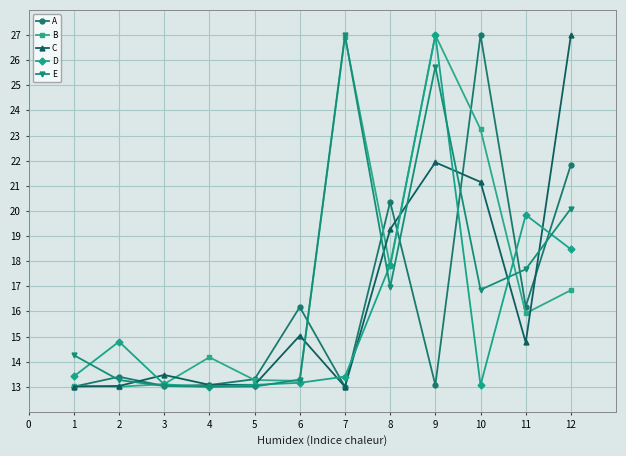

How many interior local valleys does the B series have?

4